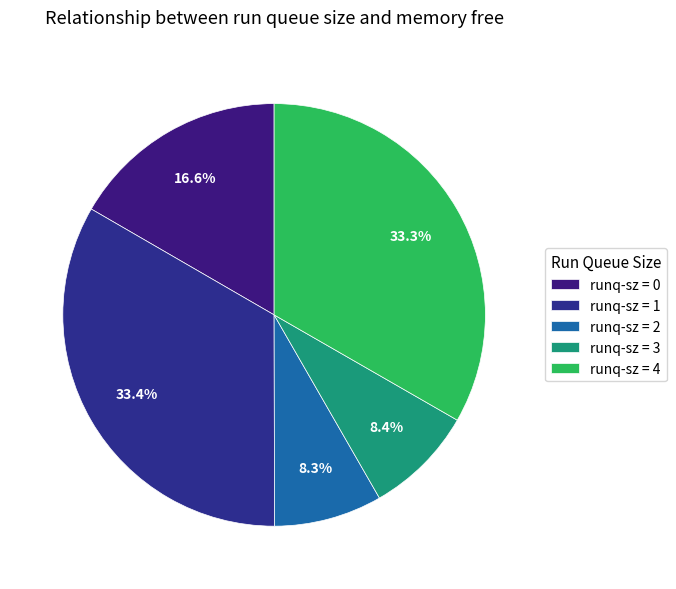

How many slices are in this pie chart?

5